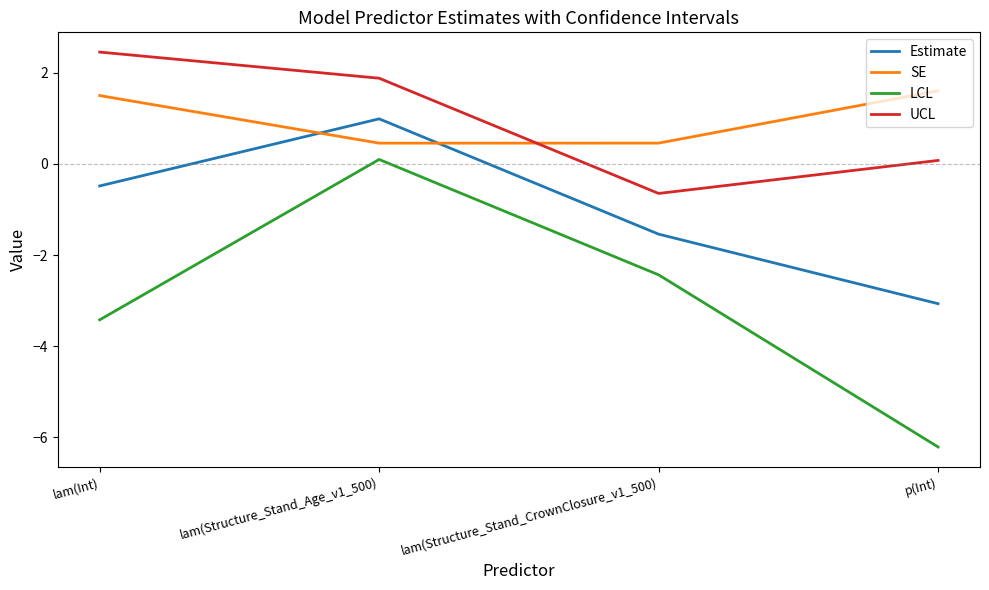

List the series in order of their peak value, highest first.

UCL, SE, Estimate, LCL